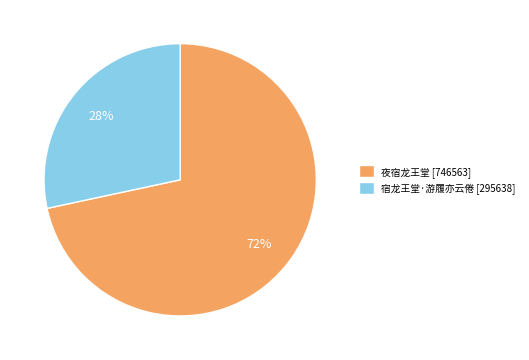

Rank the categories by value from highest to lowest.

夜宿龙王堂, 宿龙王堂·游履亦云倦